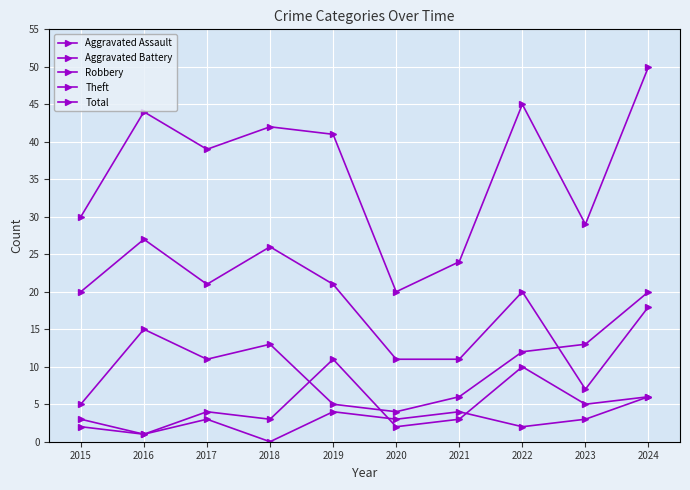

True or false: Total and Aggravated Assault intersect in this chart.

False